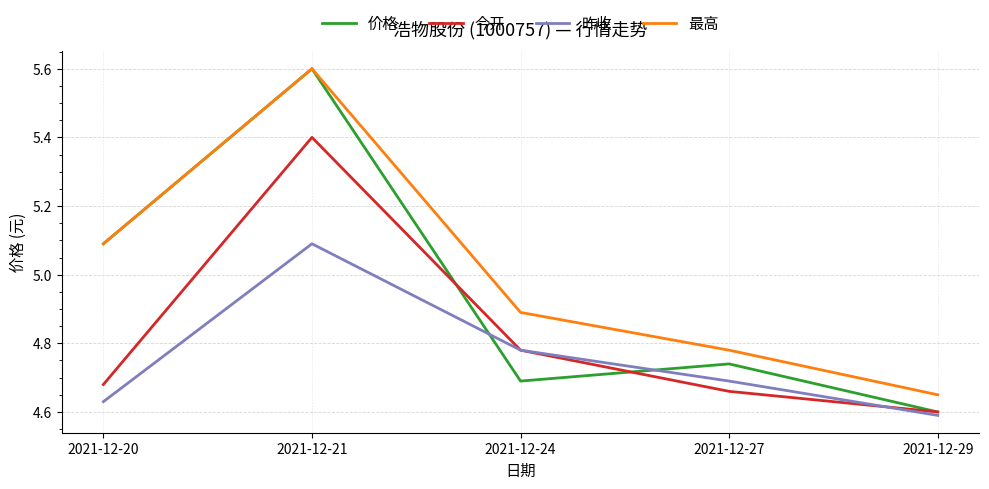

Does the chart have visible grid lines?

Yes